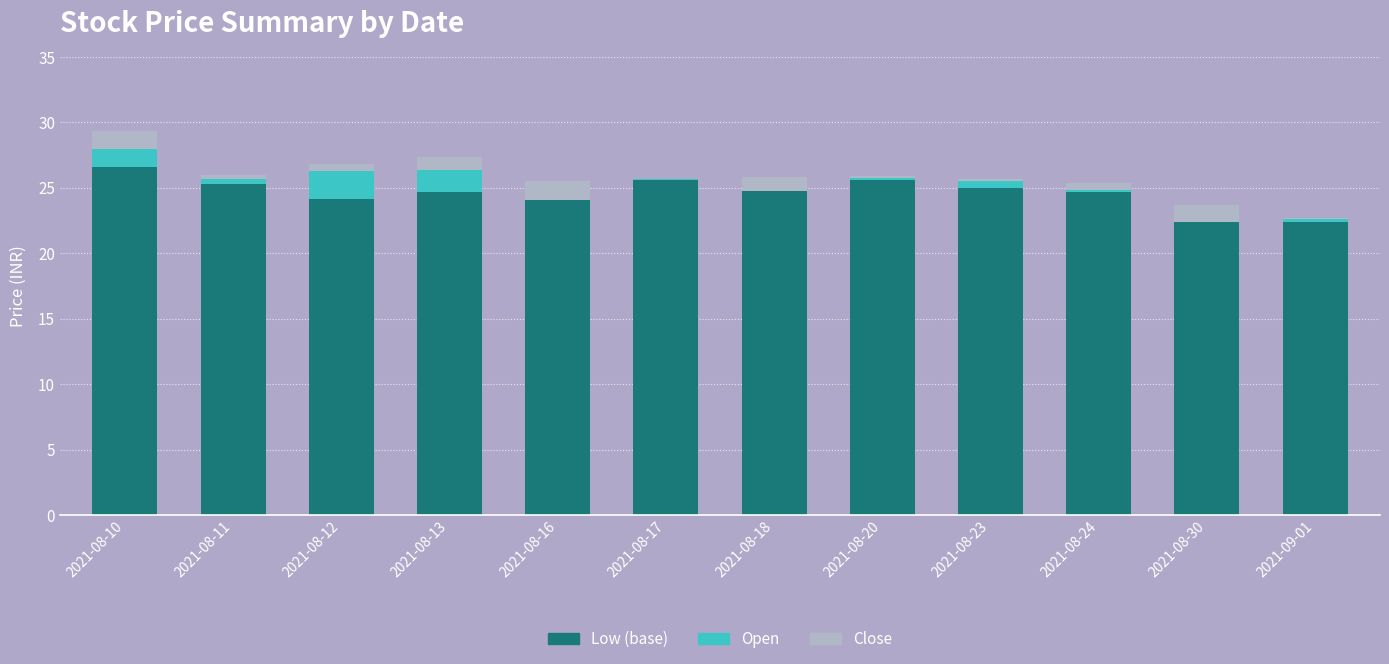

Does the chart contain stacked bars?

Yes